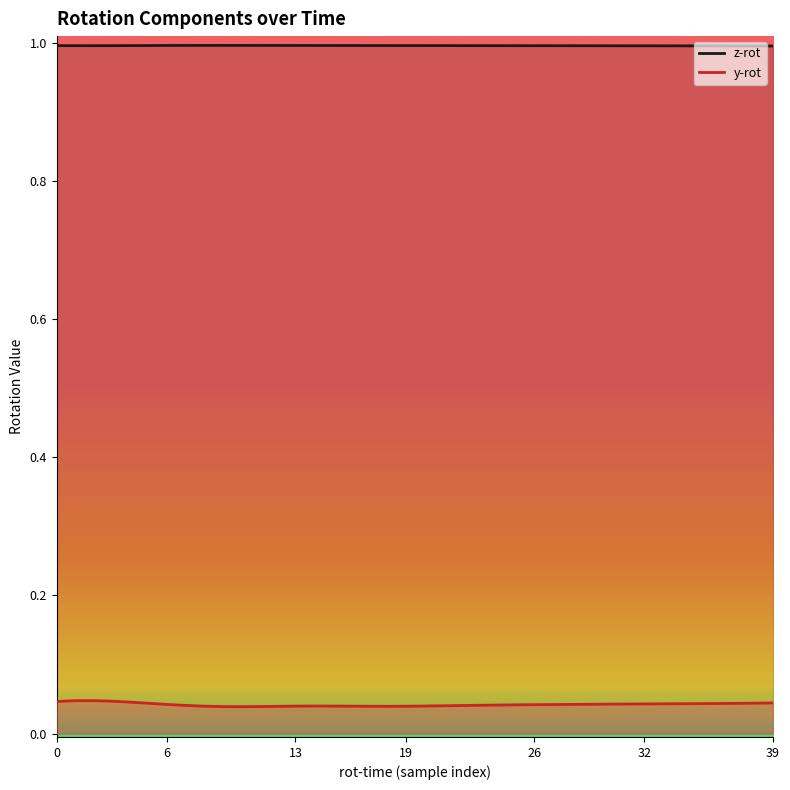

The value of z-rot at 19 is 1.0. True or false?

True